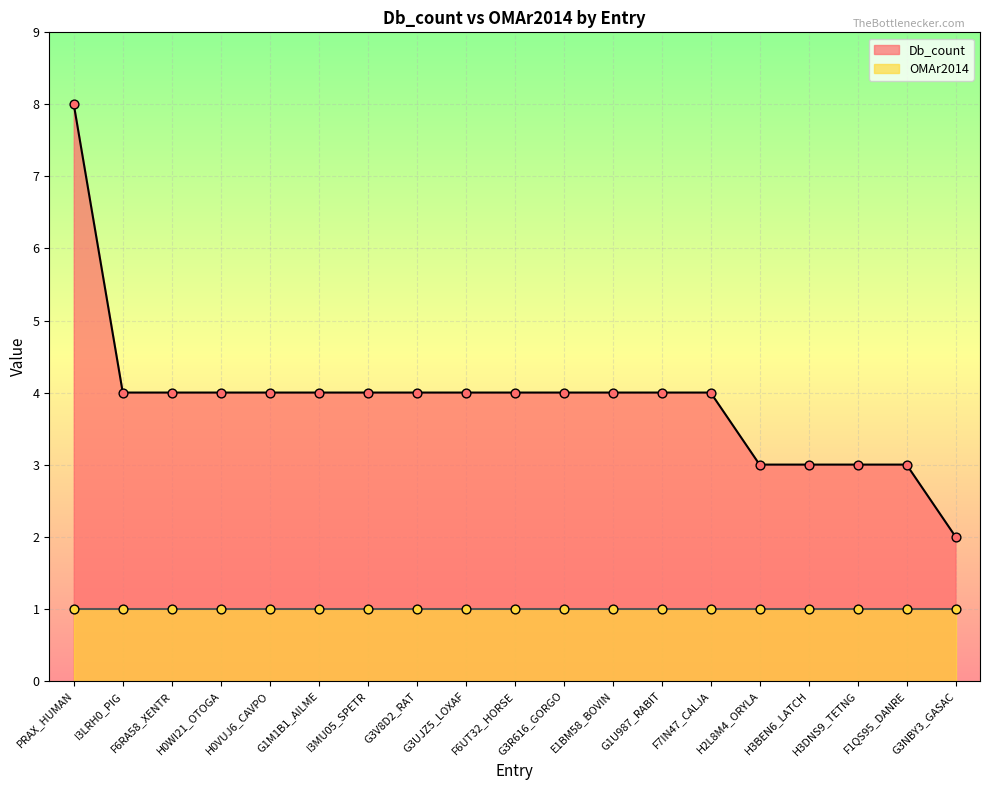

What is the ratio of the value at F1QS95_DANRE to the value at F6UT32_HORSE?

0.8